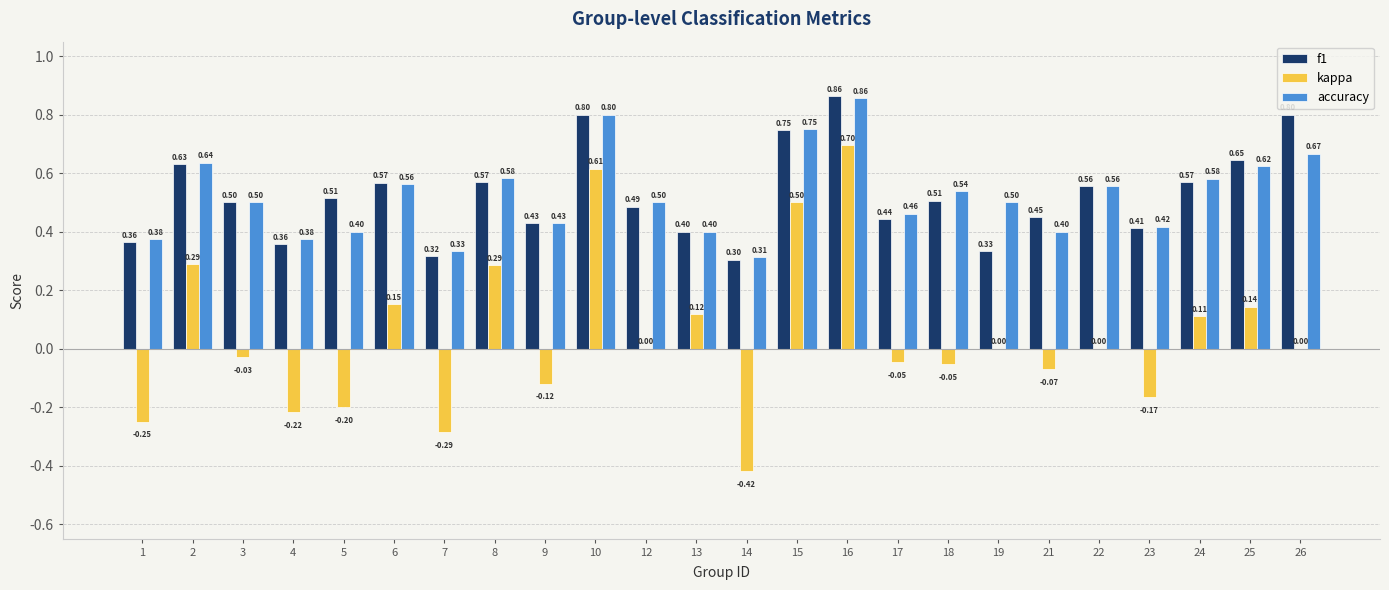

What is the total value across all series at 7?

0.4